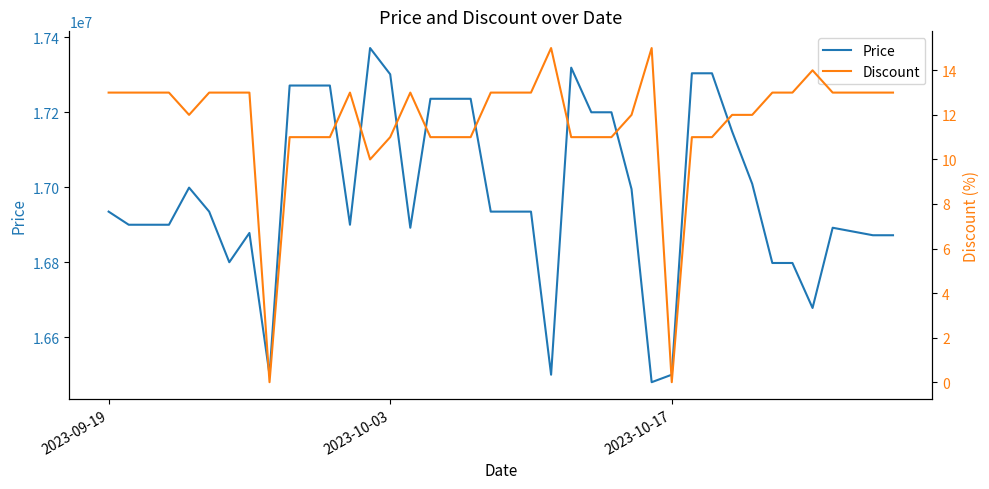

What is the highest value of the Discount series?

15